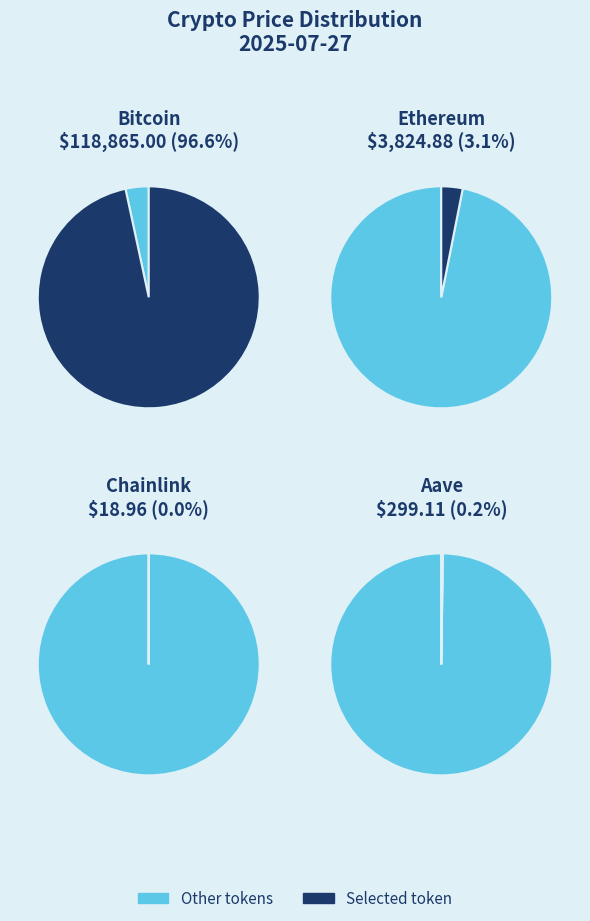

What is the majority slice?

Bitcoin